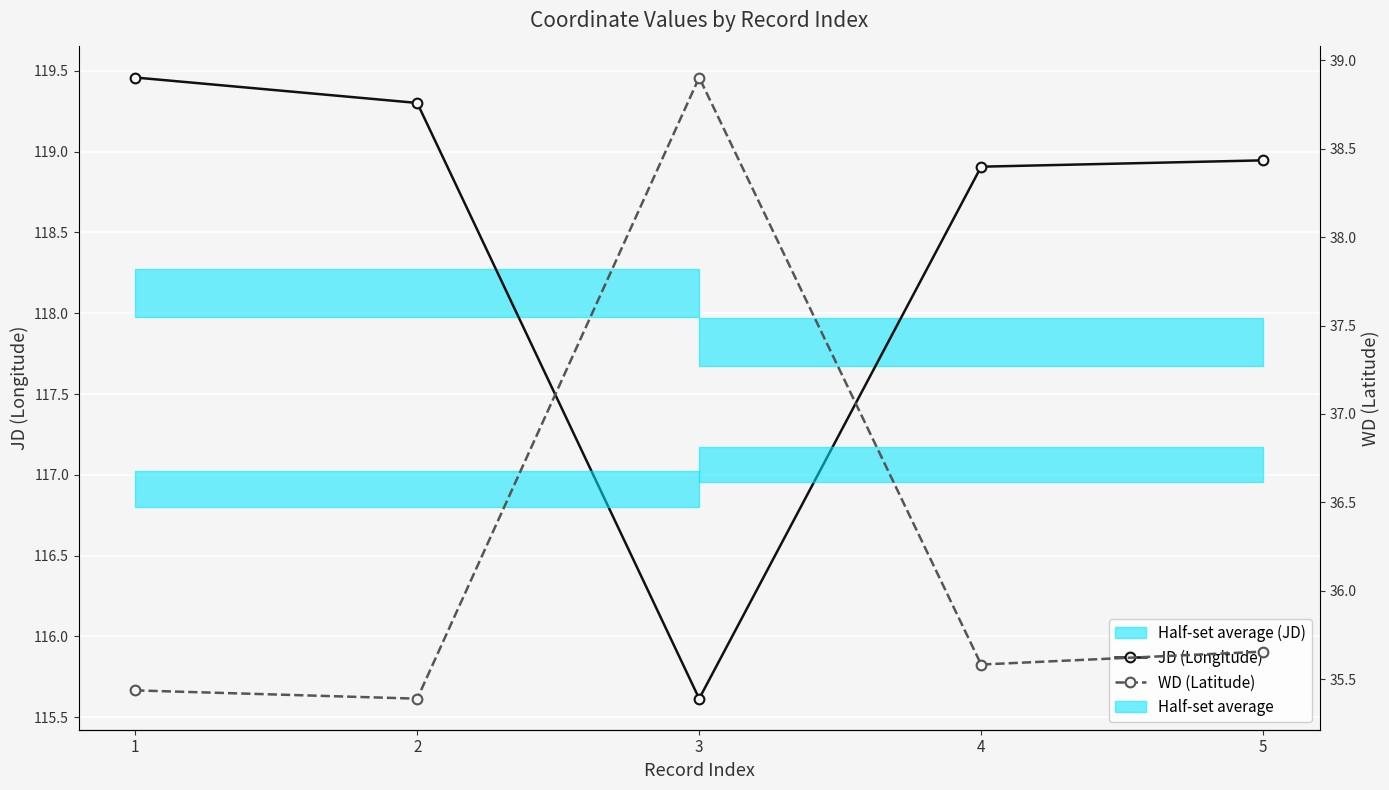

What is the highest value of the JD (Longitude) series?

119.5